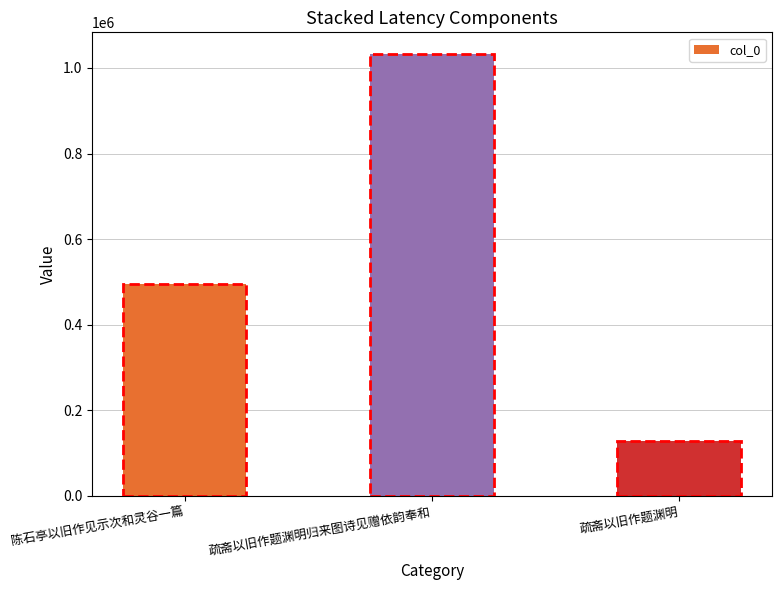

Rank the categories by value from highest to lowest.

疏斋以旧作题渊明归来图诗见赠依韵奉和, 陈石亭以旧作见示次和灵谷一篇, 疏斋以旧作题渊明